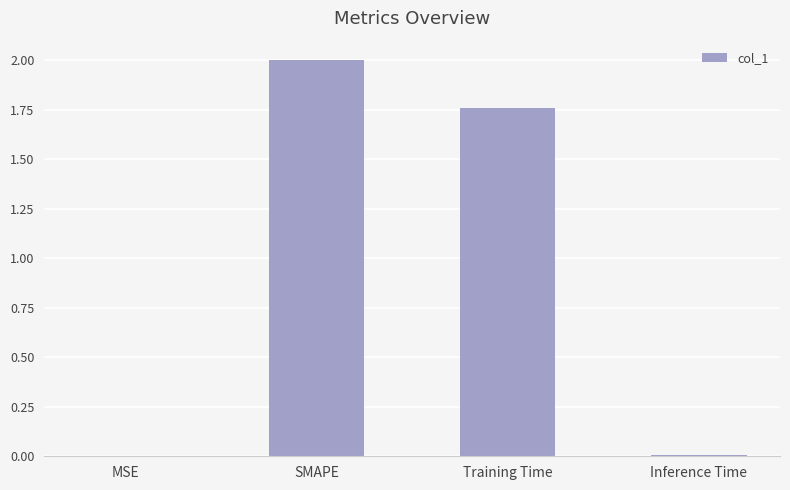

True or false: the data shows 3.1 at SMAPE.

False